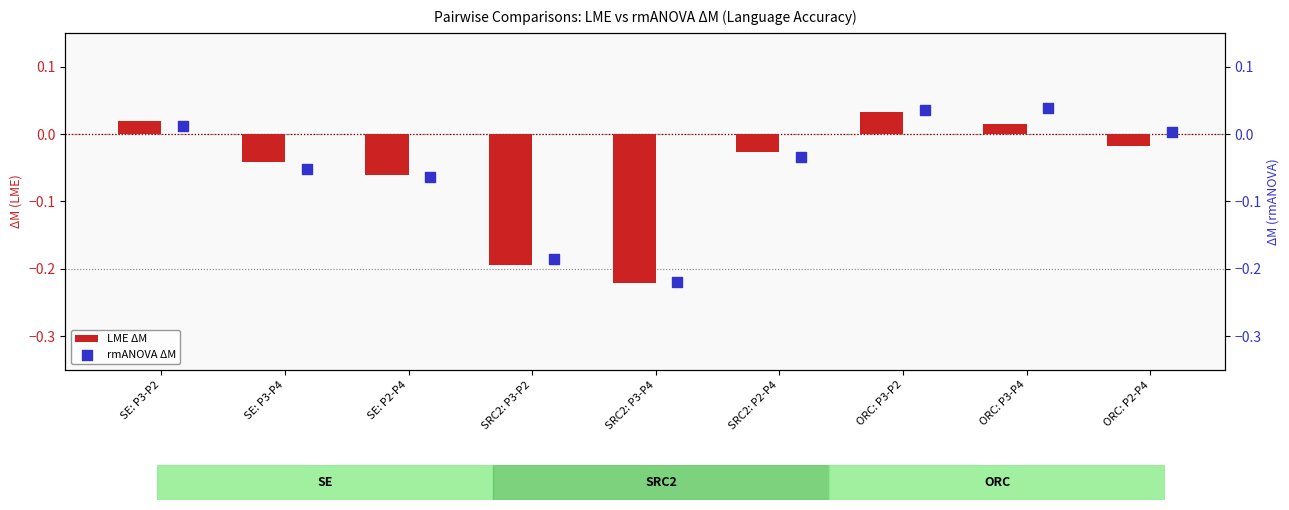

Which category has the highest value in the LME ΔM series?

ORC: P3-P2